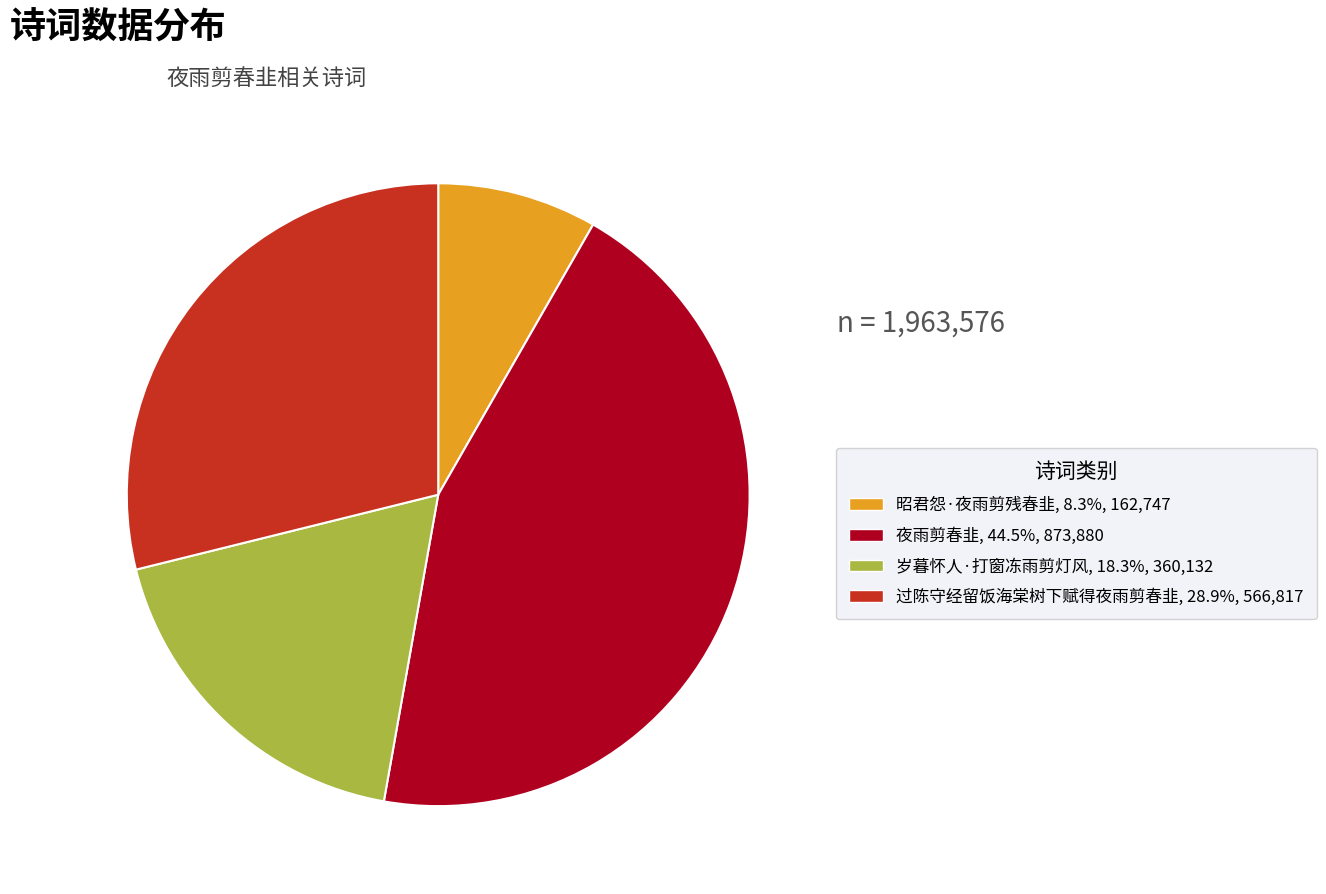

How many slices are in this pie chart?

4